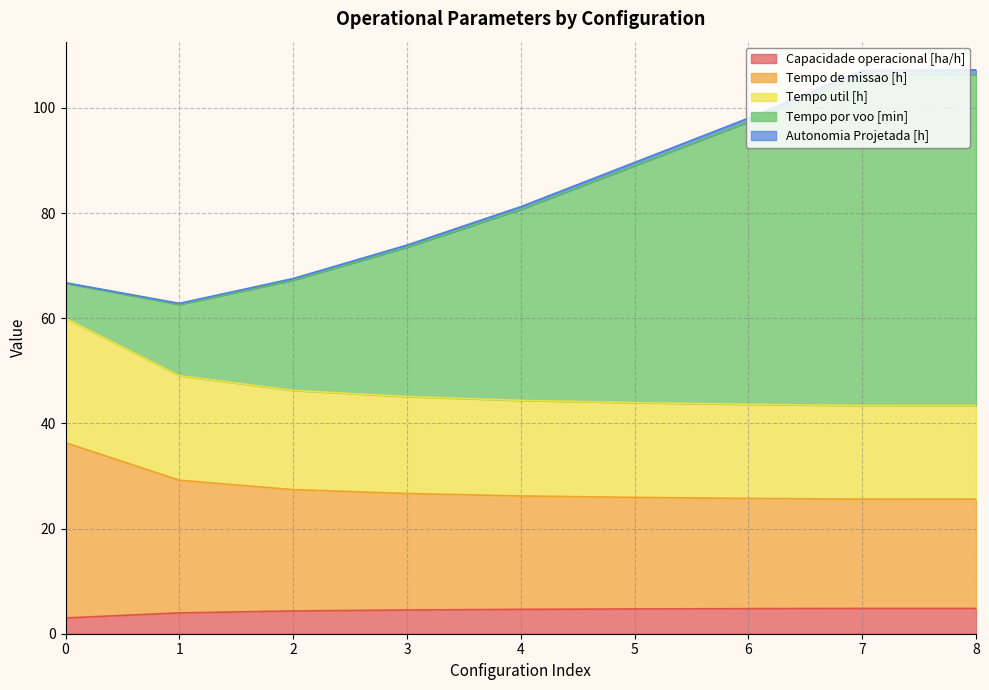

Where is the first local maximum for Capacidade operacional [ha/h]?

7